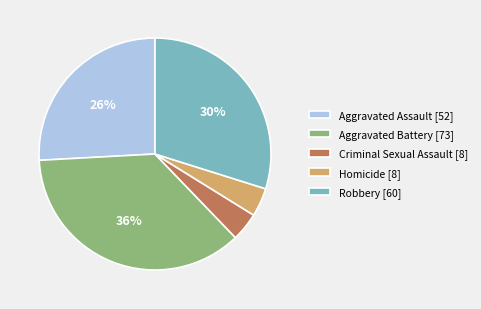

The Aggravated Assault [52] slice represents 26% of the pie. True or false?

True